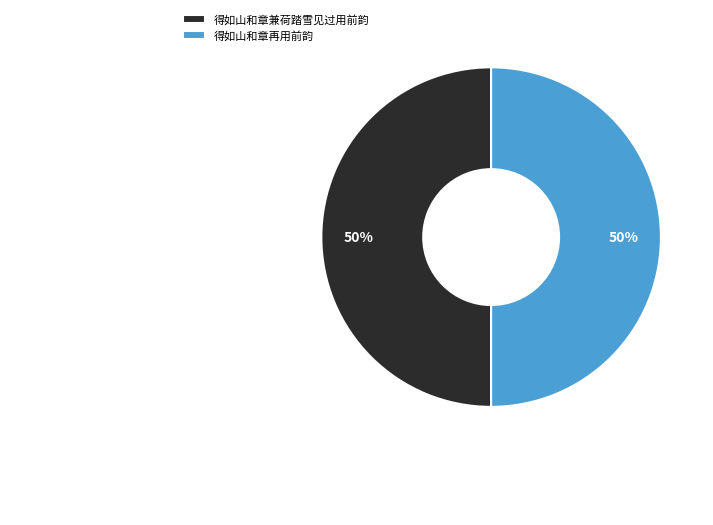

What is the ratio of the value at 得如山和章再用前韵 to the value at 得如山和章兼荷踏雪见过用前韵?

1.0